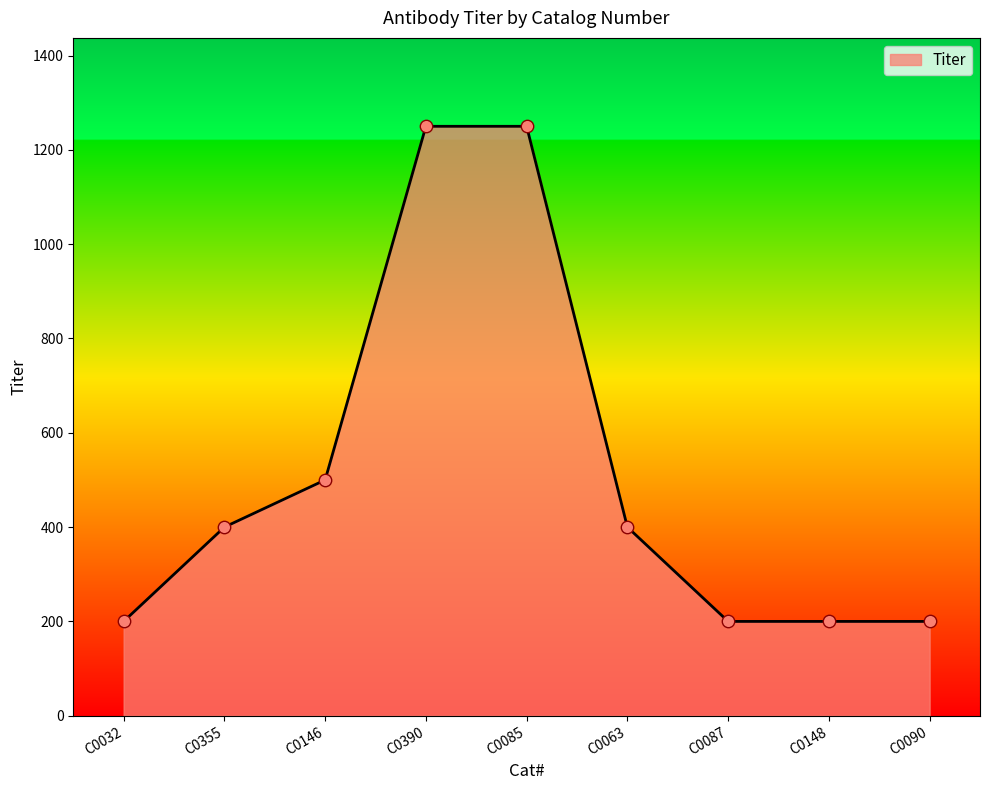

Which has a higher value, C0146 or C0390?

C0390